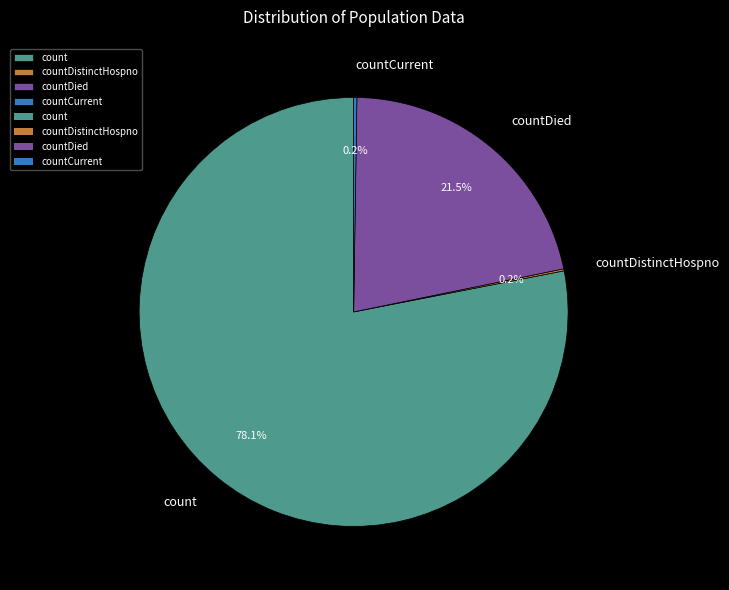

What percentage is NOT represented by count?

21.9%